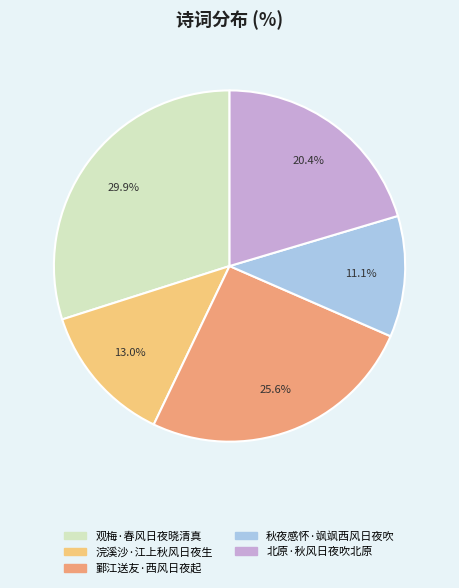

Is there any slice that represents more than half of the pie?

No